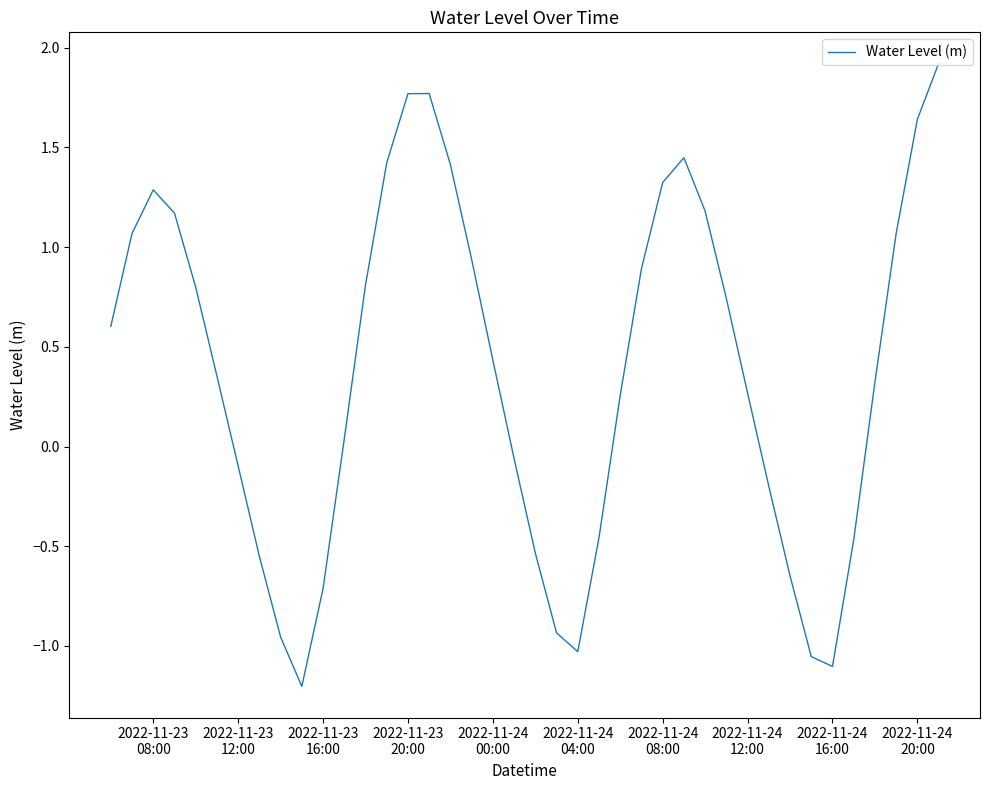

What is the greatest value displayed?

1.9